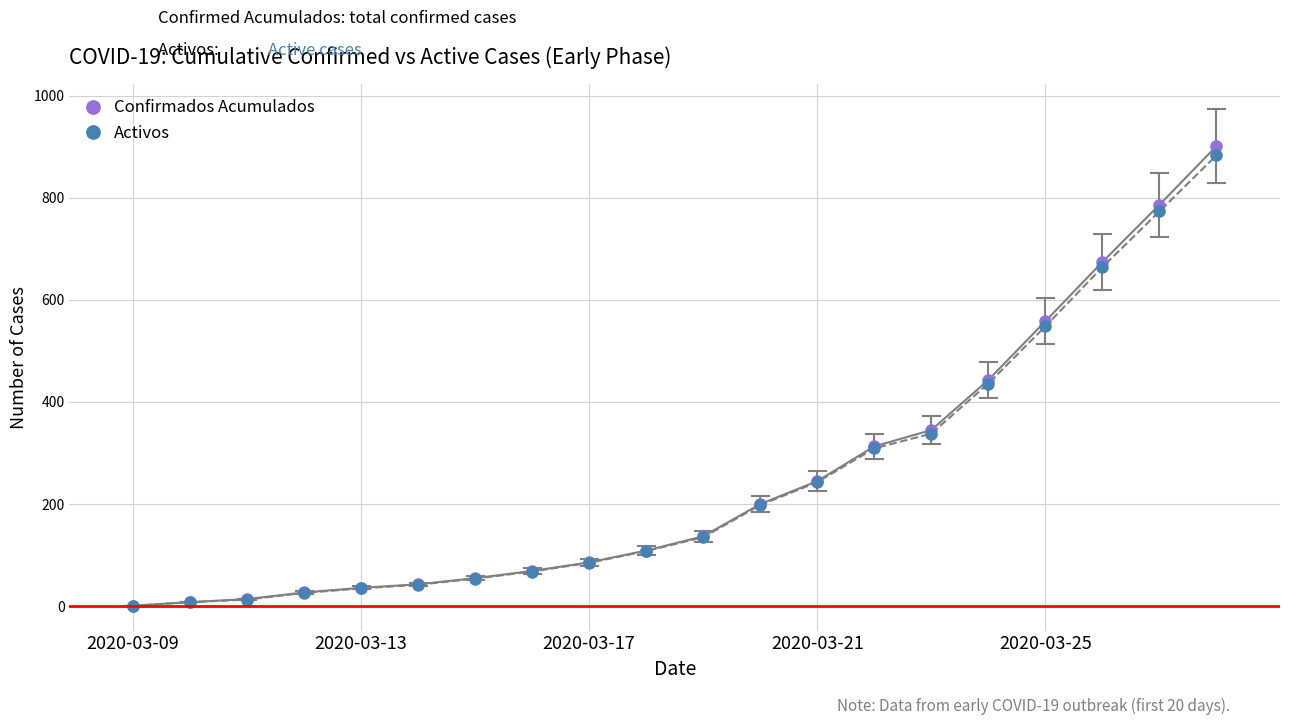

Which series has the widest spread of values?

Confirmados Acumulados